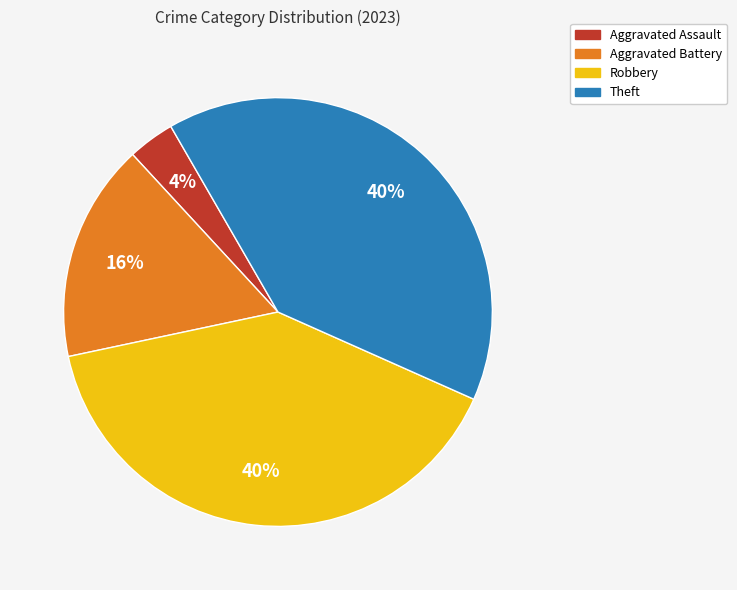

To the nearest percent, what is the combined percentage of Aggravated Assault and Robbery?

44%